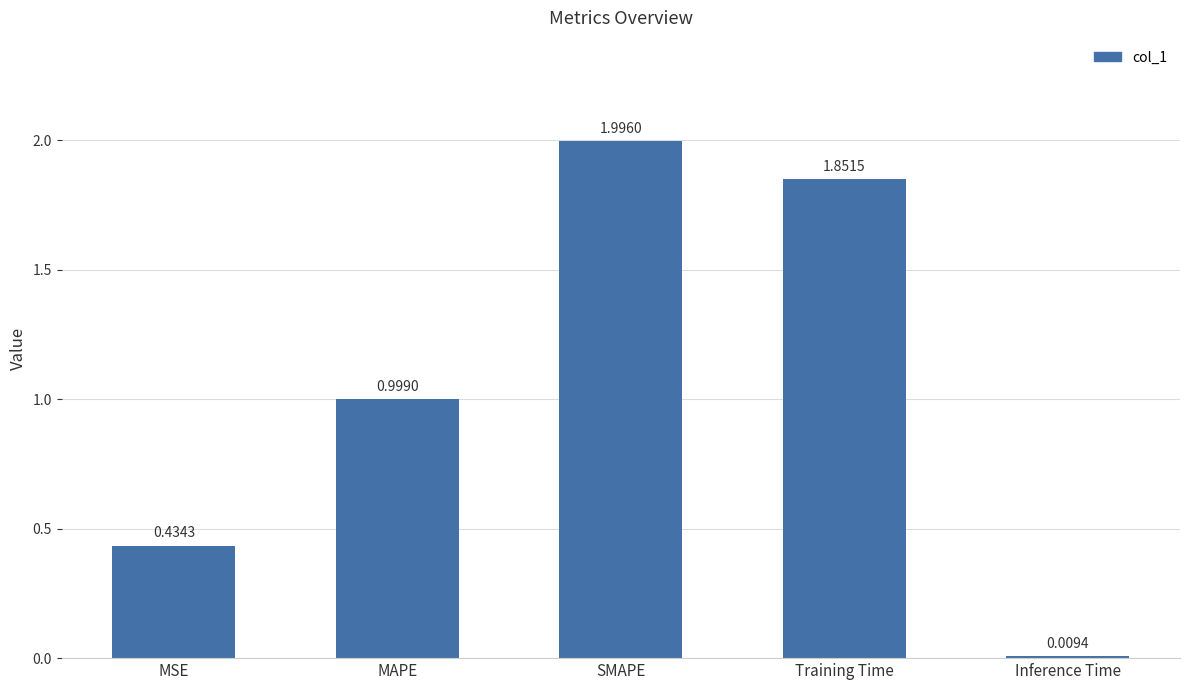

What is the sum of all values?

5.3